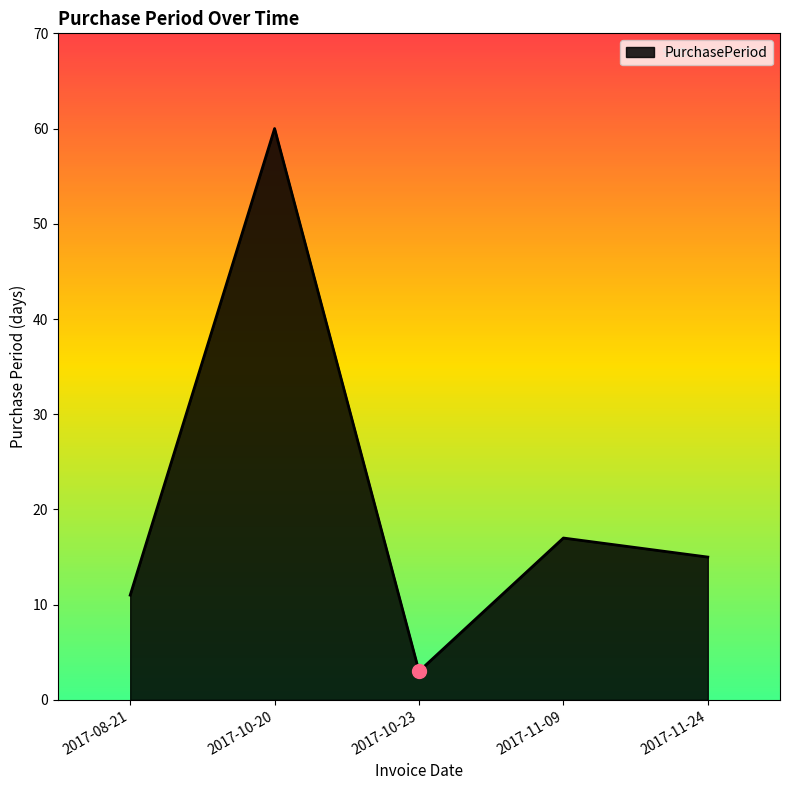

Where is the data nearest to the value 31?

2017-11-09